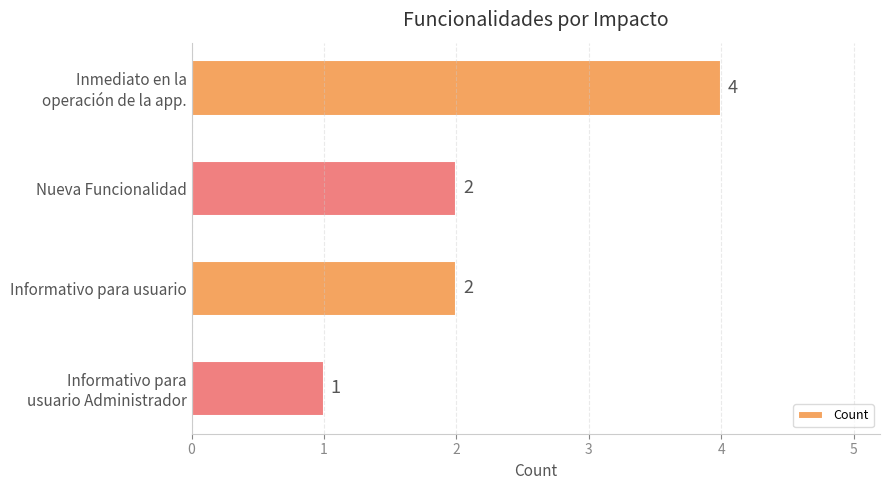

The chart shows a value of 2 at Nueva Funcionalidad. True or false?

True